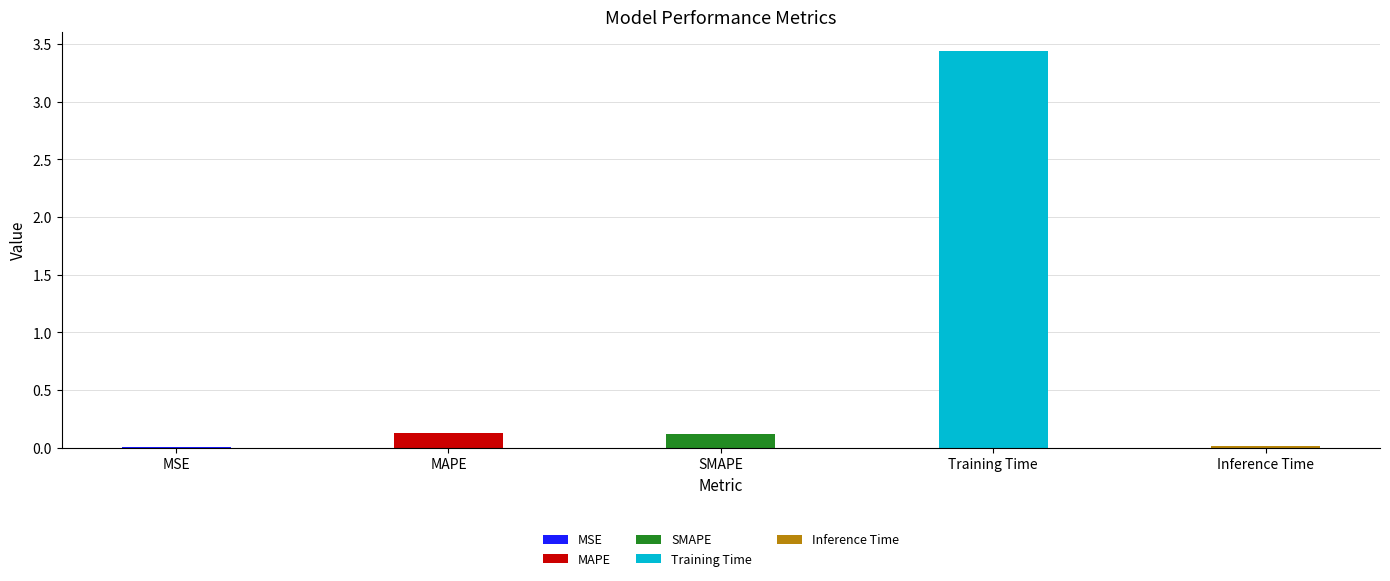

What is the greatest value displayed?

3.4